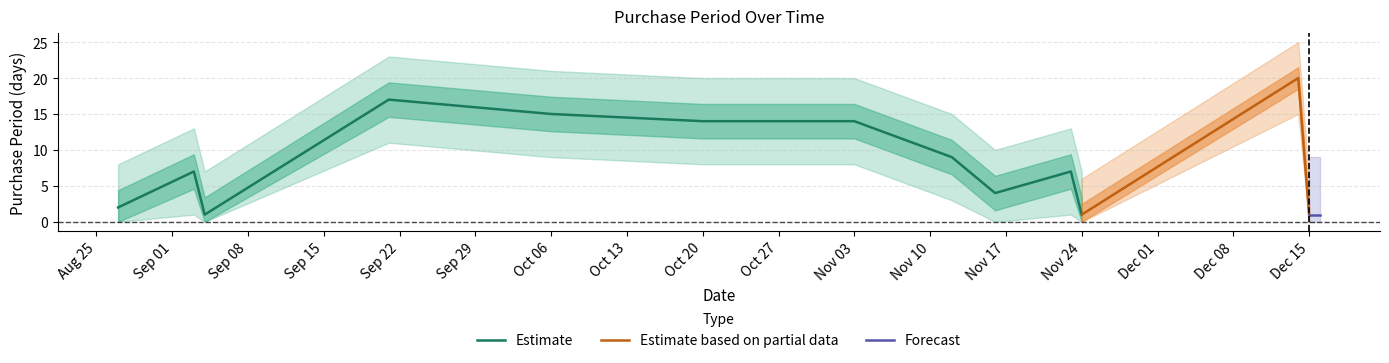

Rank the categories by value from highest to lowest.

2015-12-14, 2015-09-21, 2015-10-06, 2015-10-20, 2015-11-03, 2015-11-12, 2015-09-03, 2015-11-23, 2015-11-16, 2015-08-27, 2015-09-04, 2015-11-24, 2015-12-15